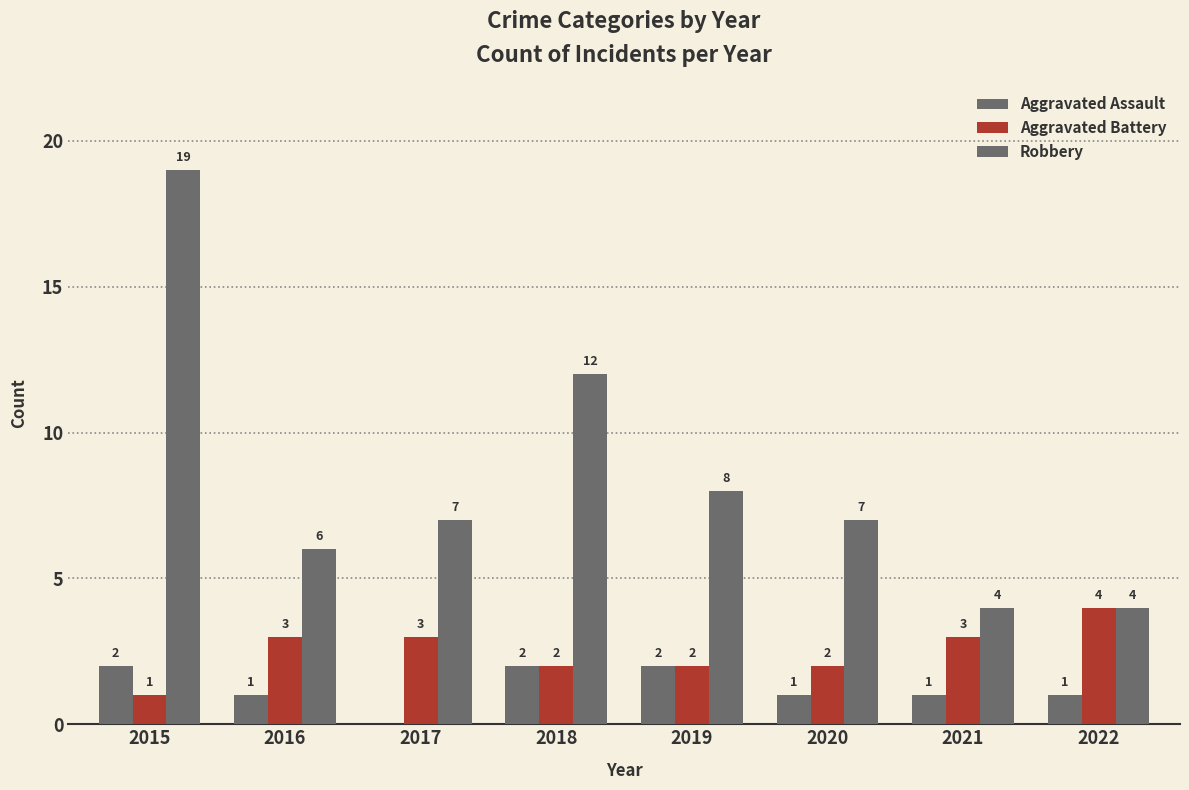

What is the sum of the Robbery values at 2017 and 2021?

11